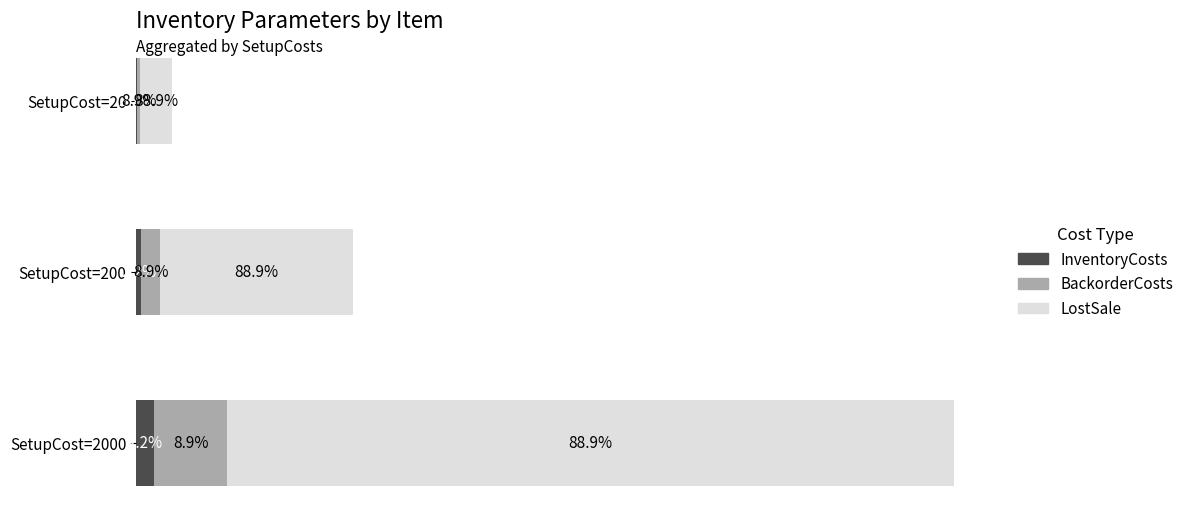

What are all the series names shown in the legend?

InventoryCosts, BackorderCosts, LostSale